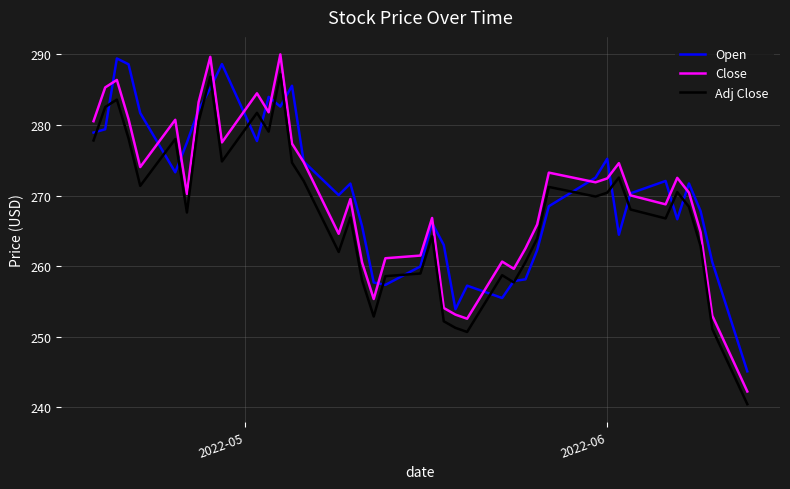

Which series has the widest spread of values?

Close